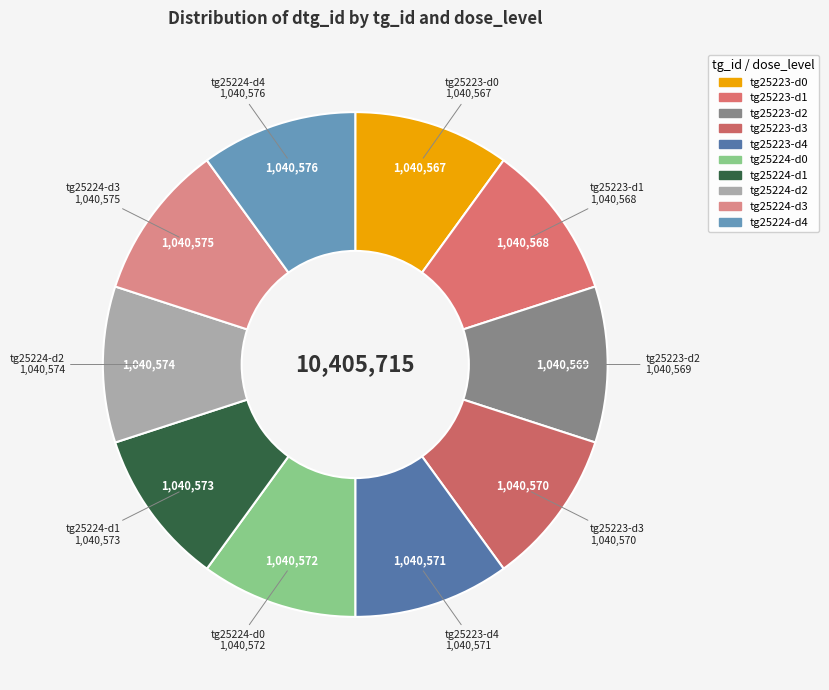

How many slices are in this pie chart?

10